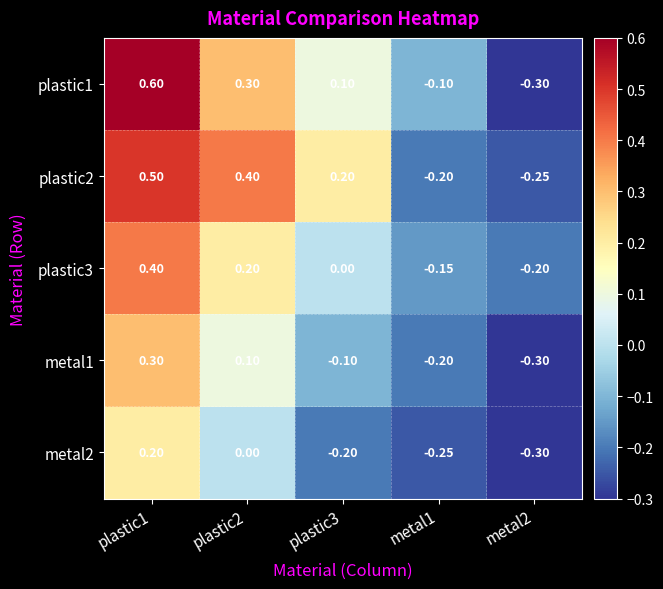

Is the value of plastic1 at plastic1 greater than the value of plastic3 at plastic3?

Yes